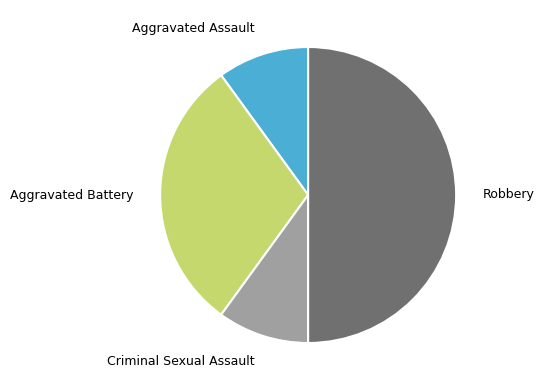

How many slices are in this pie chart?

4